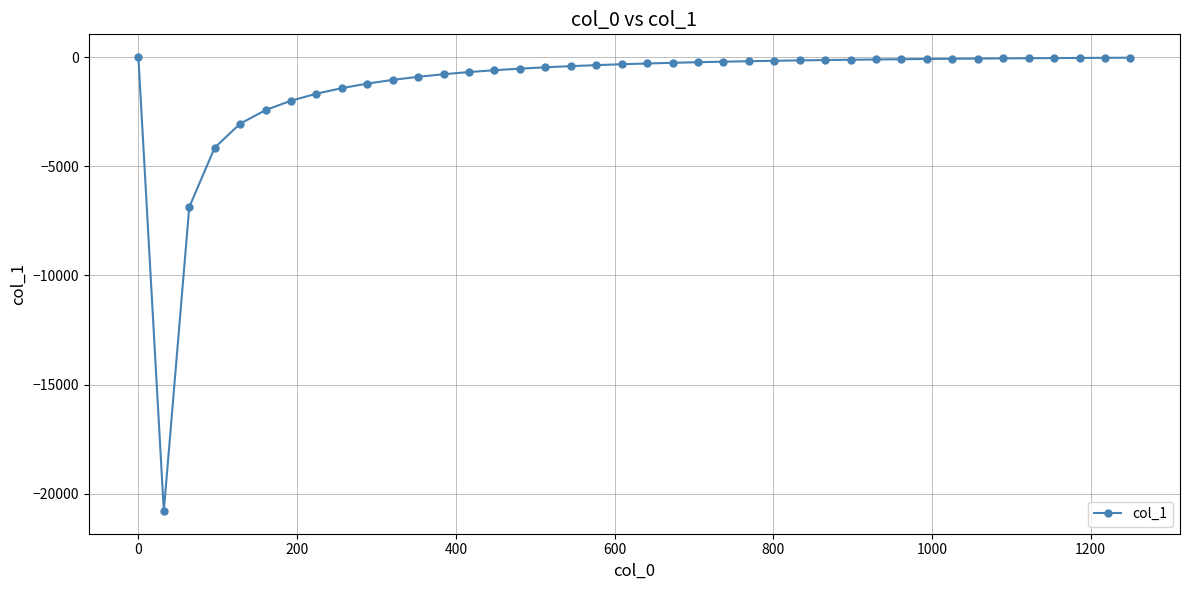

What is the minimum value shown in the chart?

-20792.3